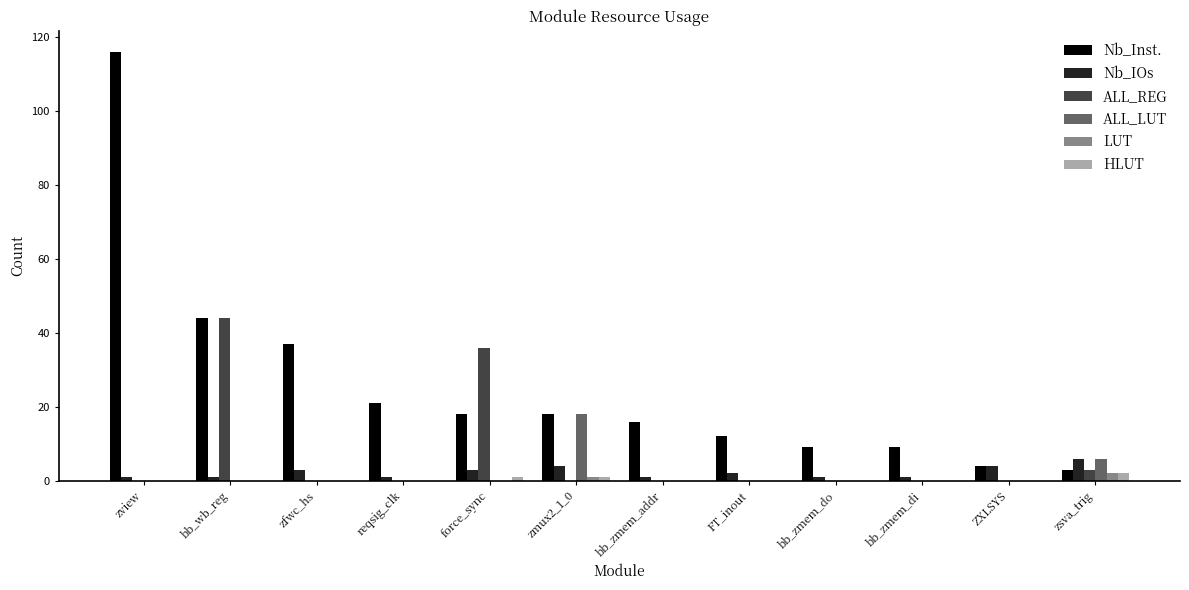

What is the greatest value displayed?

116